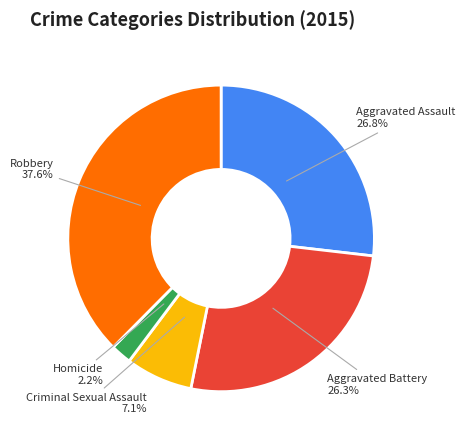

Is it true that Criminal Sexual Assault is 1% of the pie?

False